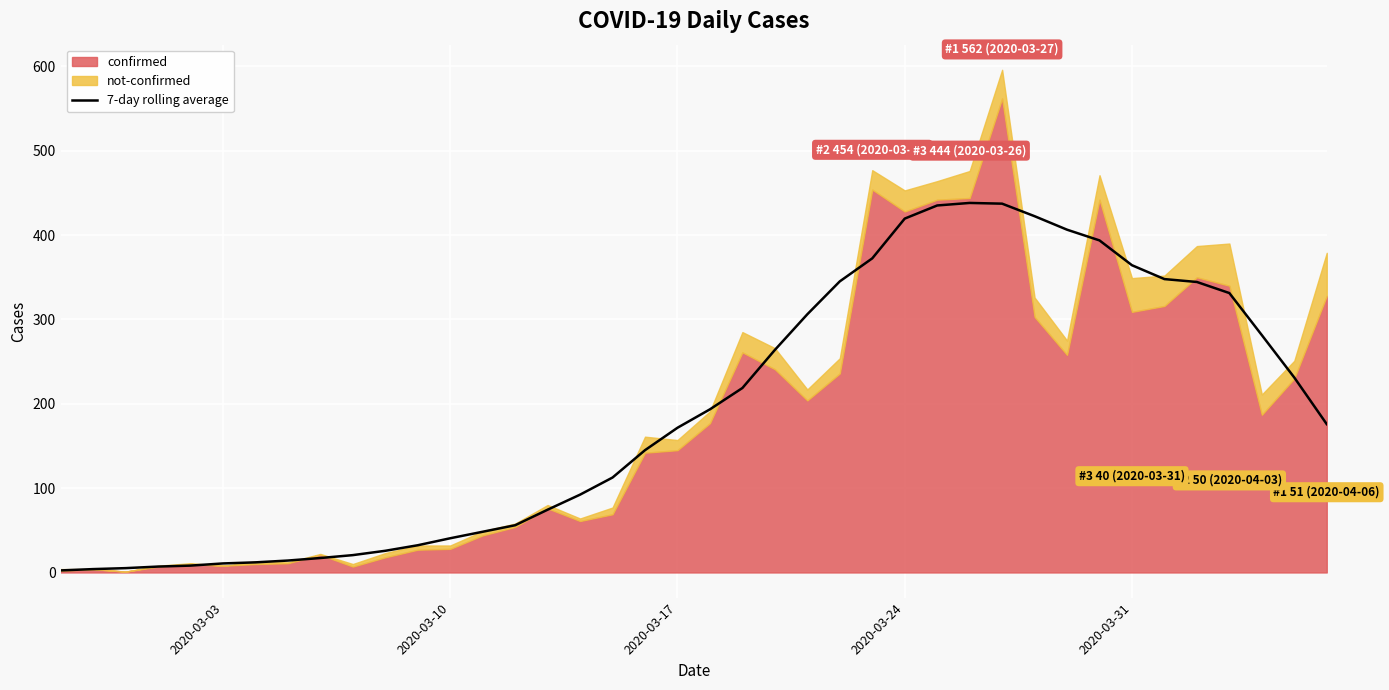

What is the maximum value for 7-day rolling average?

438.1